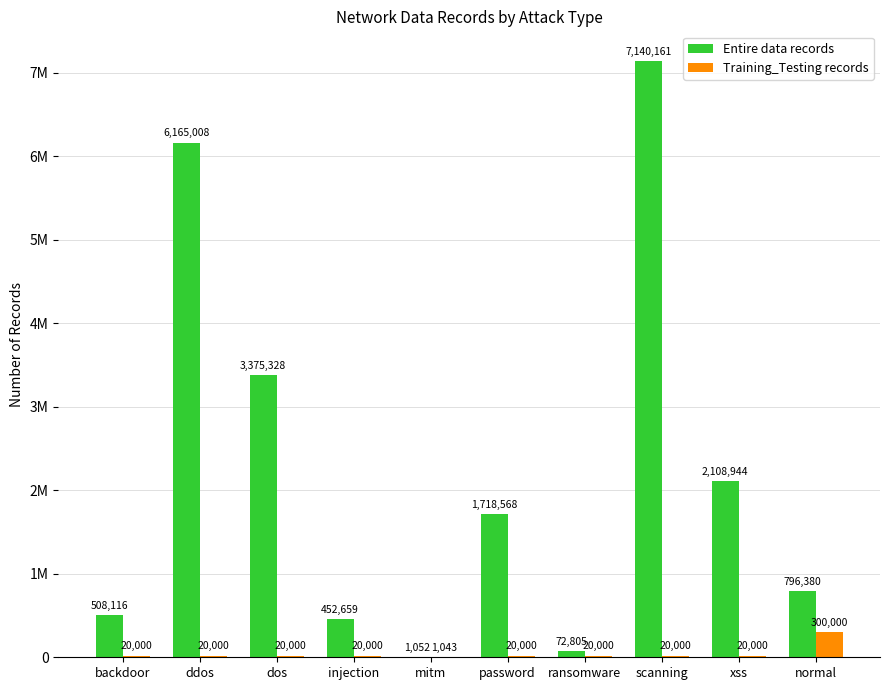

What is the difference between the maximum and minimum values in the Entire data records series?

7139109